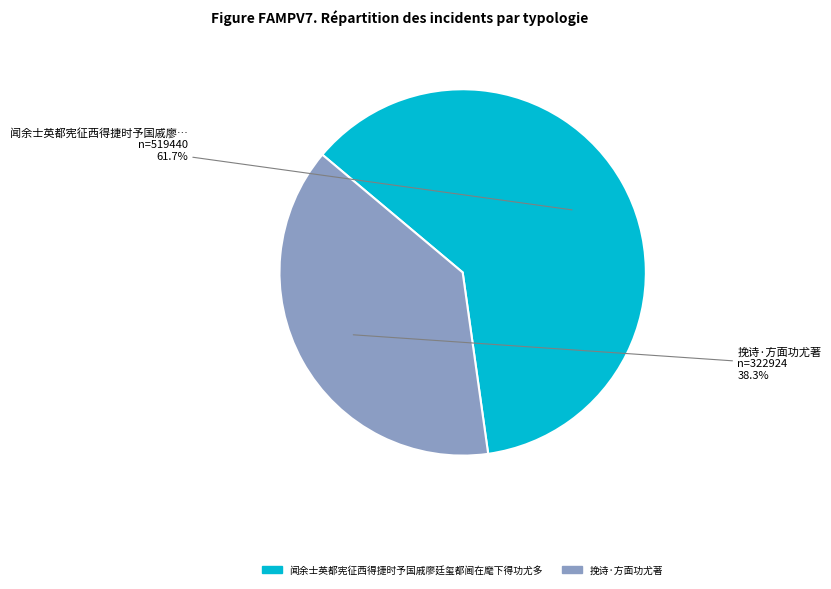

What percentage is the 挽诗·方面功尤著 slice, to the nearest percent?

38%